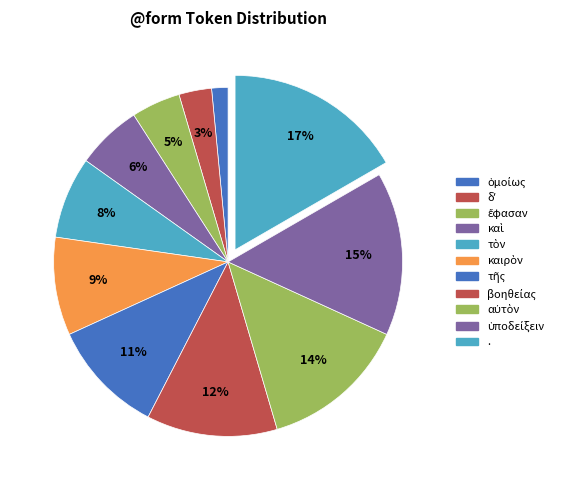

Is there any slice that represents more than half of the pie?

No